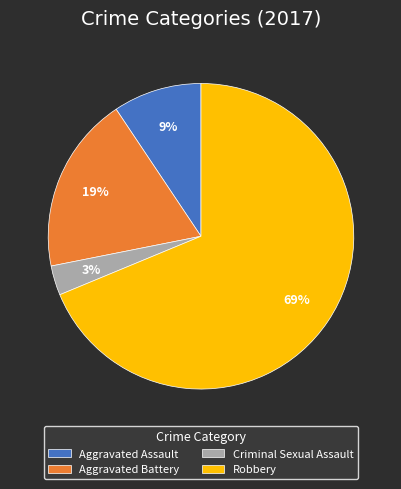

To the nearest percent, what is the difference between the Robbery and Aggravated Battery slice percentages?

50%